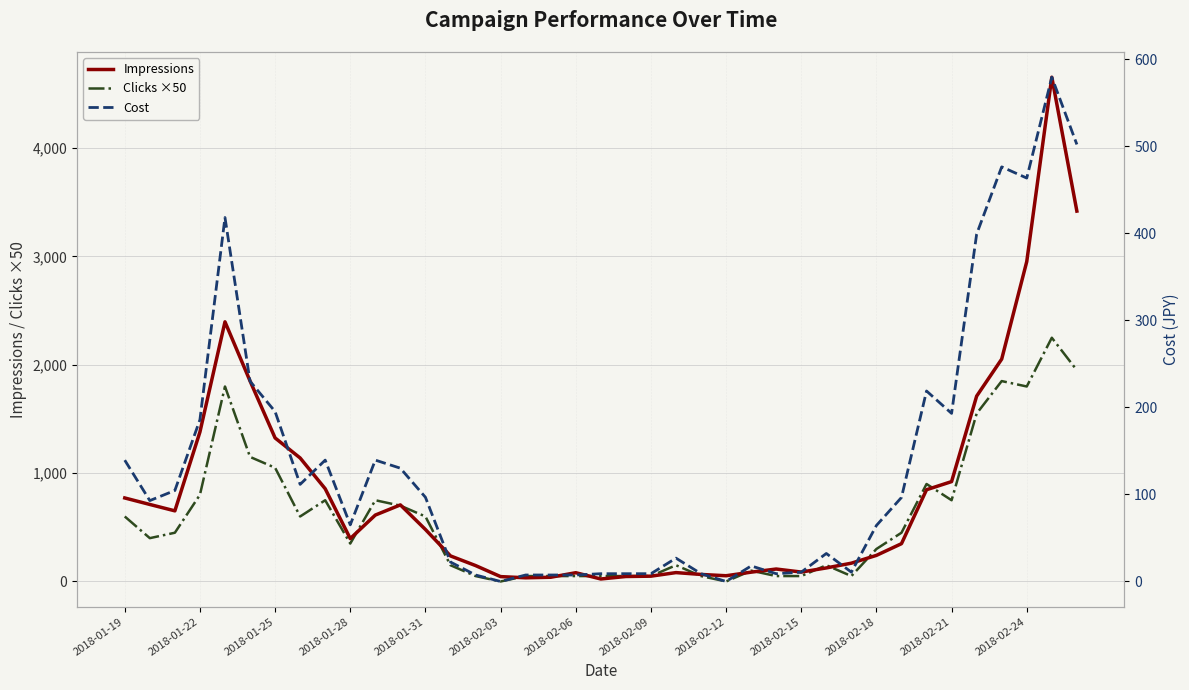

The value of Clicks ×50 at 2018-01-28 is 350. True or false?

True